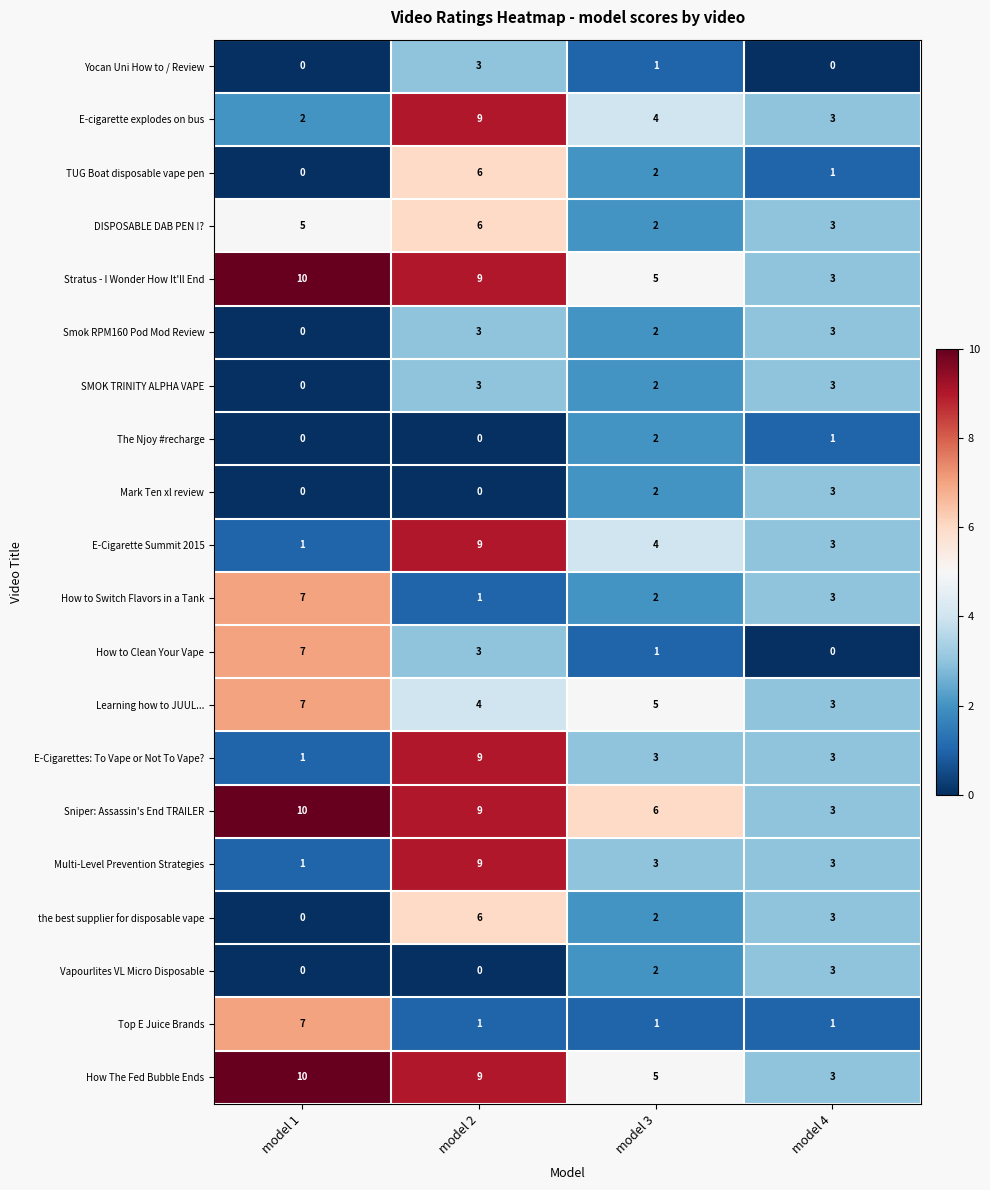

How many series are shown in this chart?

20